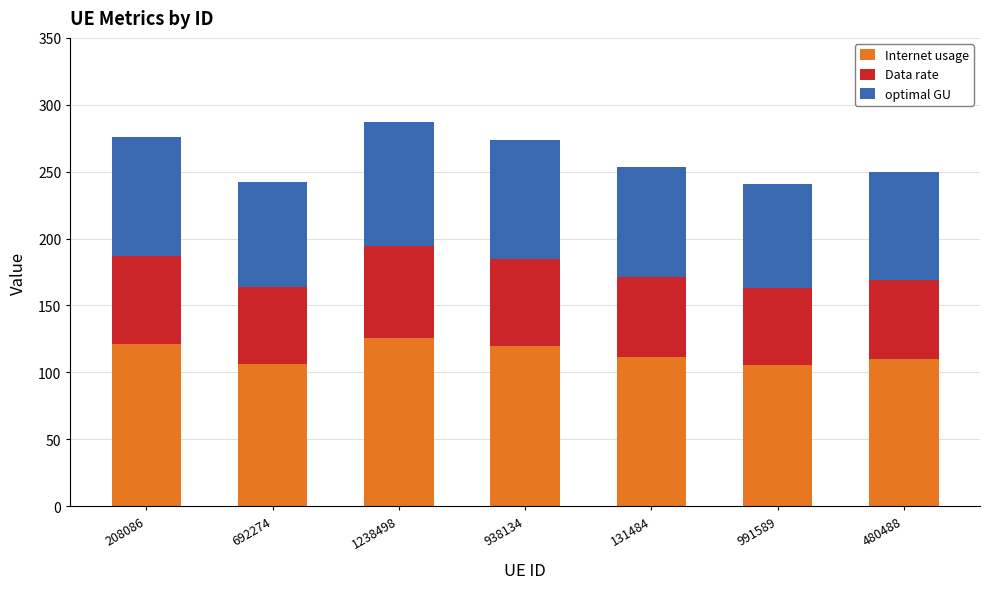

What are all the series names shown in the legend?

Internet usage, Data rate, optimal GU